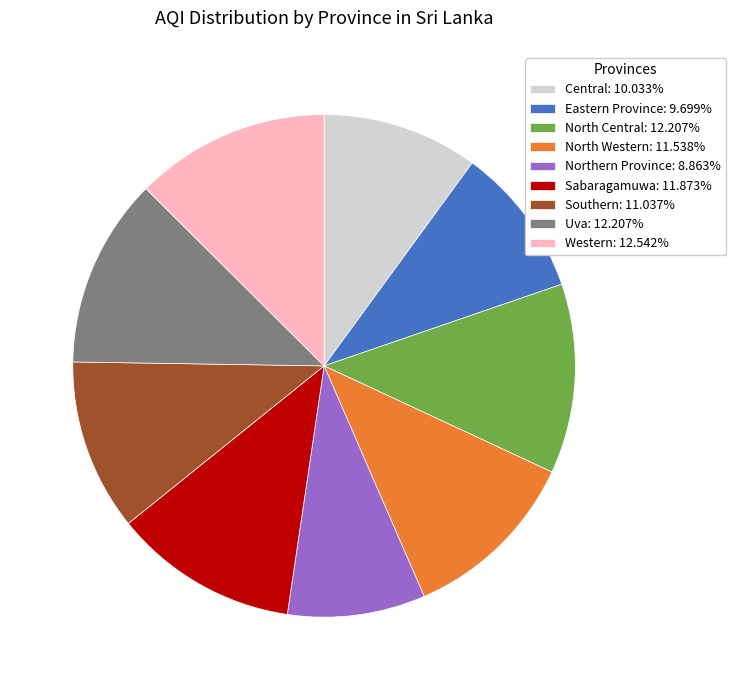

Approximately how many times larger is the value at North Central: 12.207% compared to Uva: 12.207%?

1.0